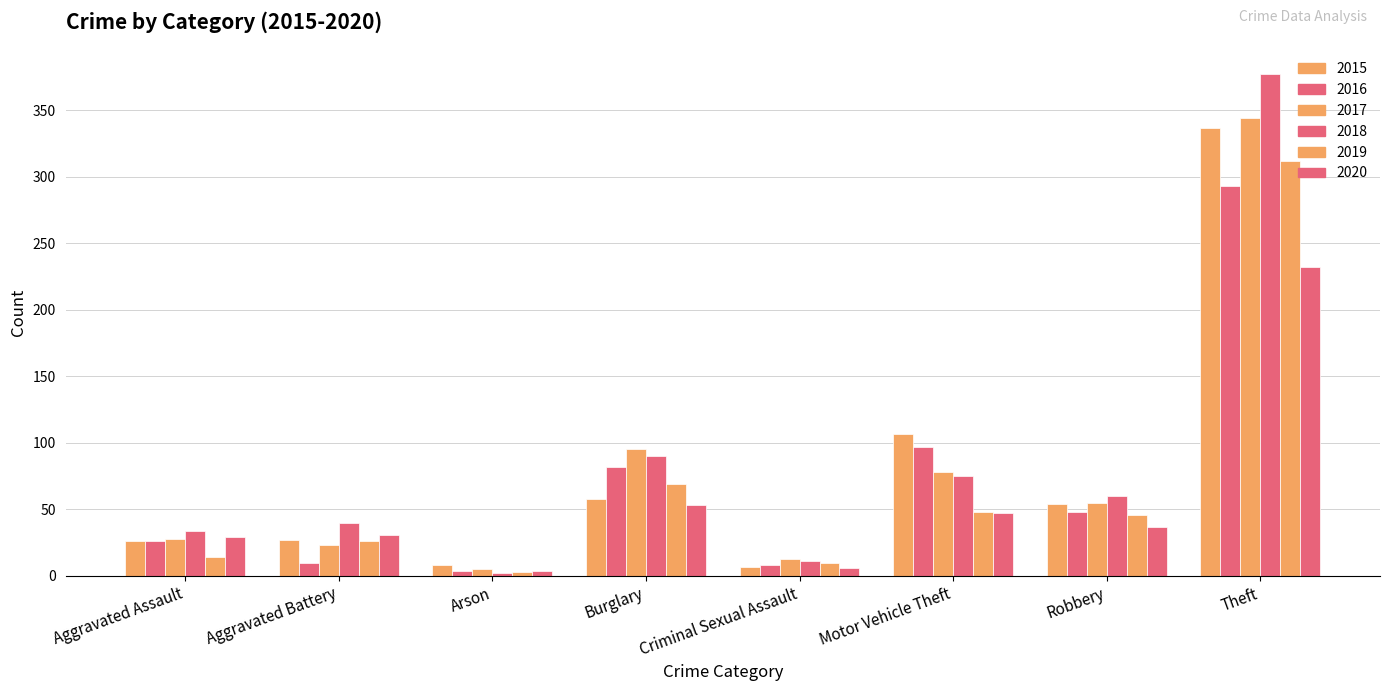

Does the chart contain any negative values?

No